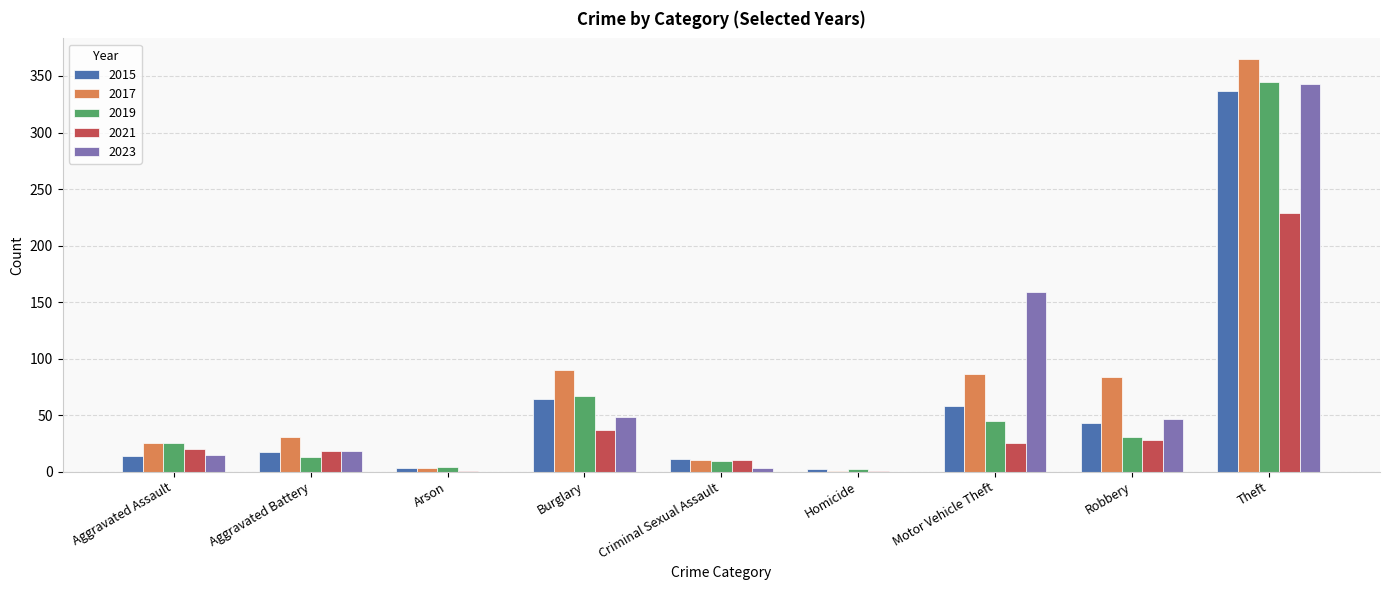

What is the maximum value shown in the chart?

365